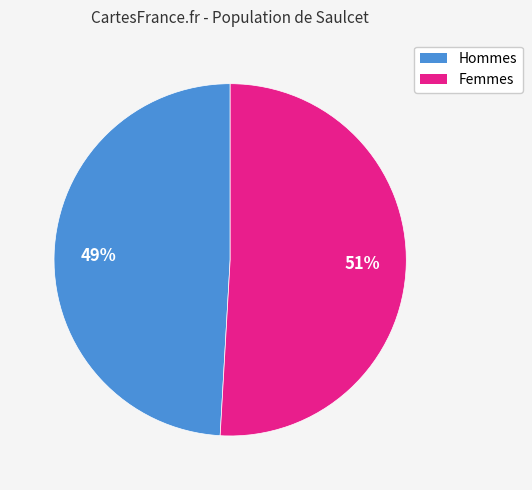

To the nearest percent, what is the difference between the largest and smallest slice percentages?

2%